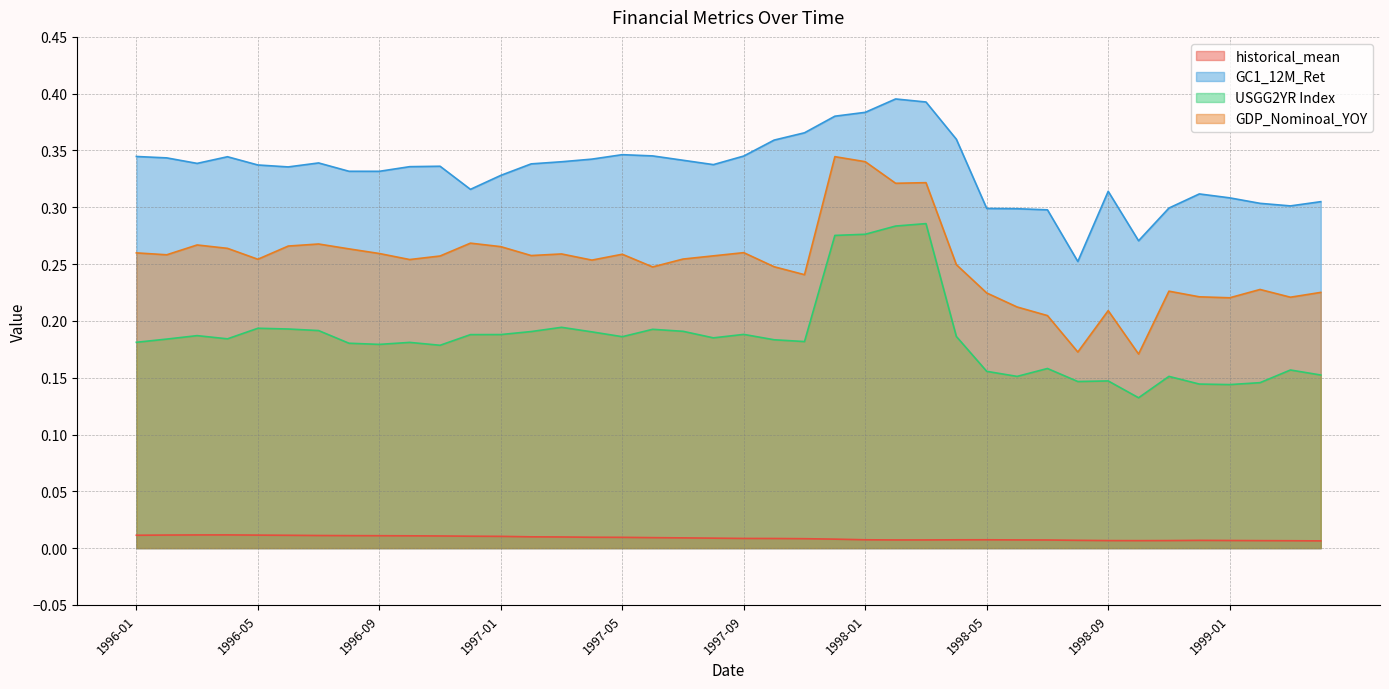

Rank the series at 1999-03 from lowest to highest value.

historical_mean, USGG2YR Index, GDP_Nominoal_YOY, GC1_12M_Ret